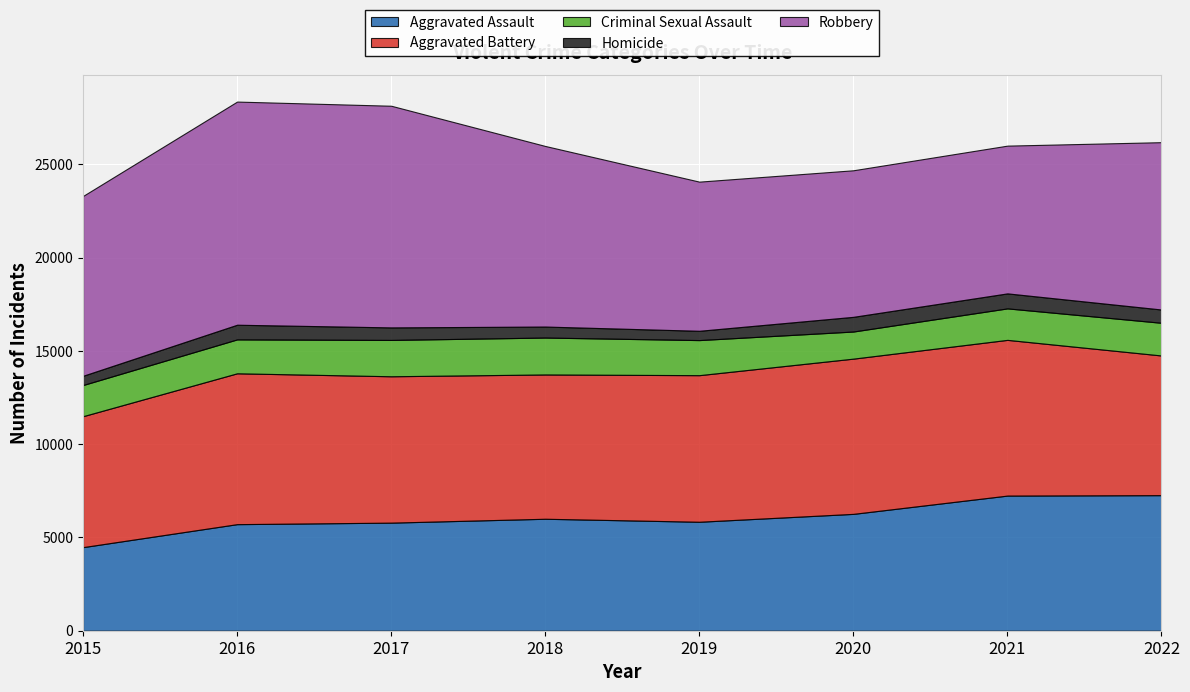

What is the total value across all series at 2022?

26184